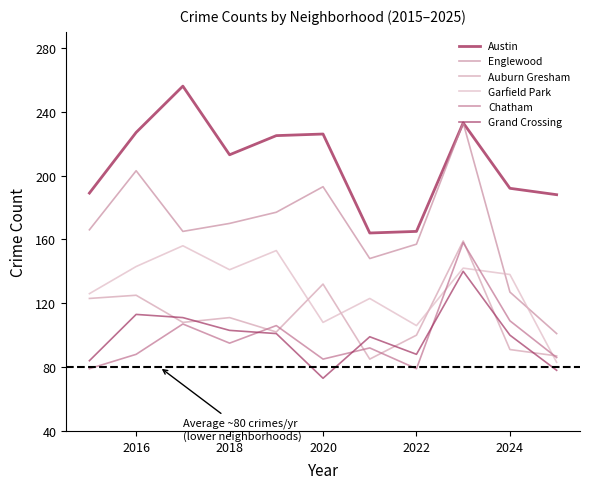

Reading left to right, transcribe all the data shown in this chart.

Austin: 189	227	256	213	225	226	164	165	233	192	188
Englewood: 166	203	165	170	177	193	148	157	233	127	101
Auburn Gresham: 123	125	108	111	102	132	85	100	159	91	87
Garfield Park: 126	143	156	141	153	108	123	106	142	138	83
Chatham: 79	88	107	95	106	85	92	79	158	109	86
Grand Crossing: 84	113	111	103	101	73	99	88	140	100	78